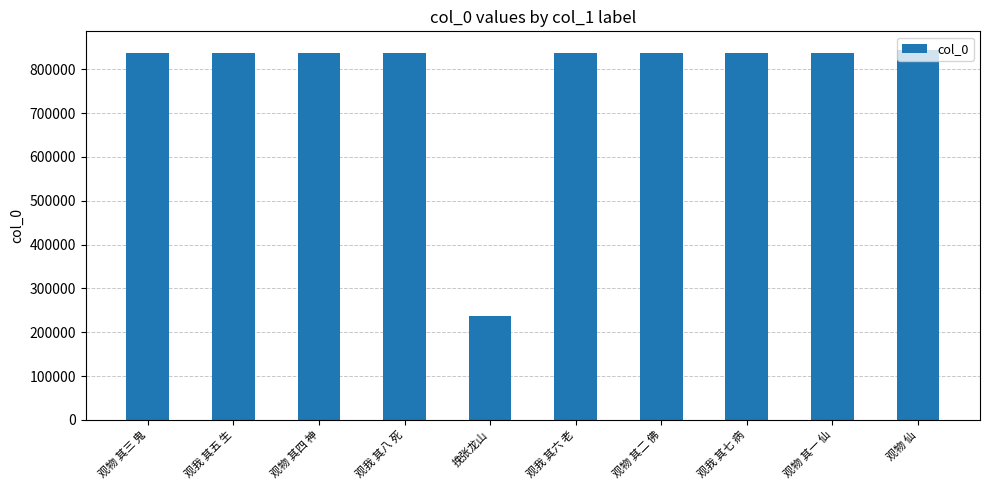

What is the average value?

777414